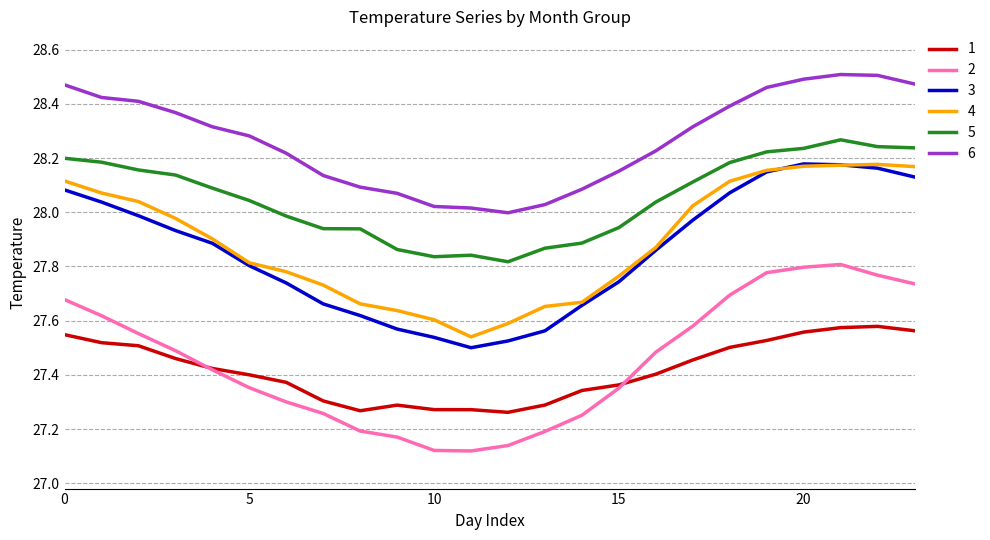

True or false: 6 and 2 cross at least once.

False